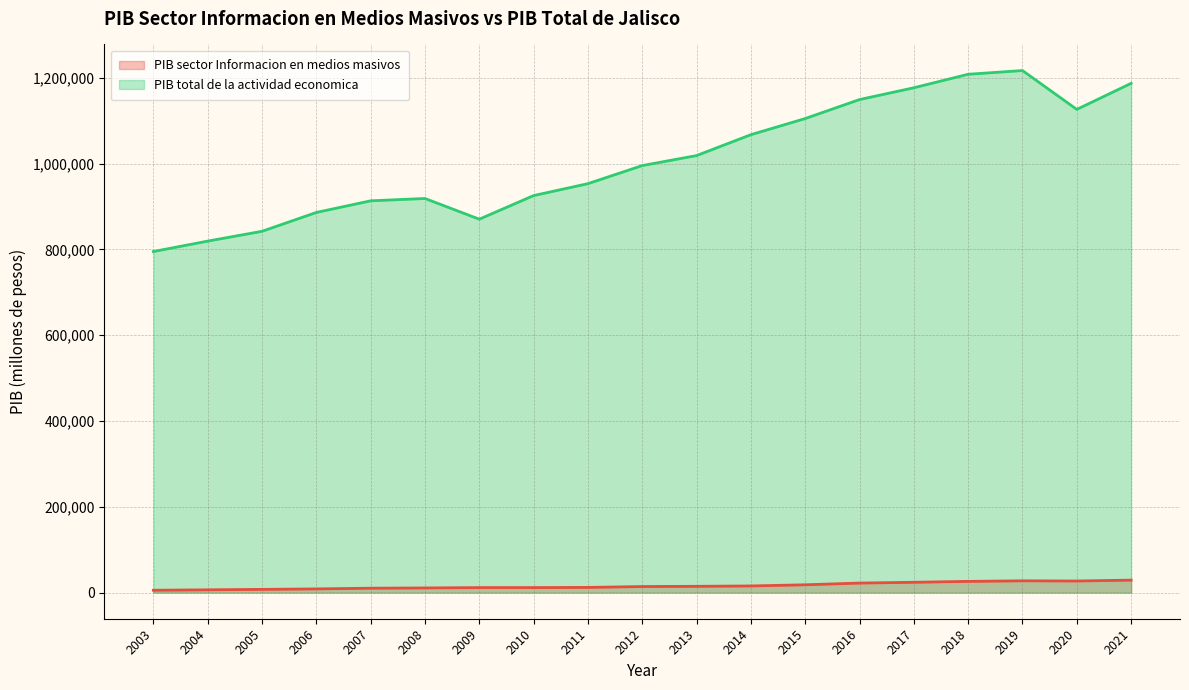

How many distinct data groups are displayed?

2